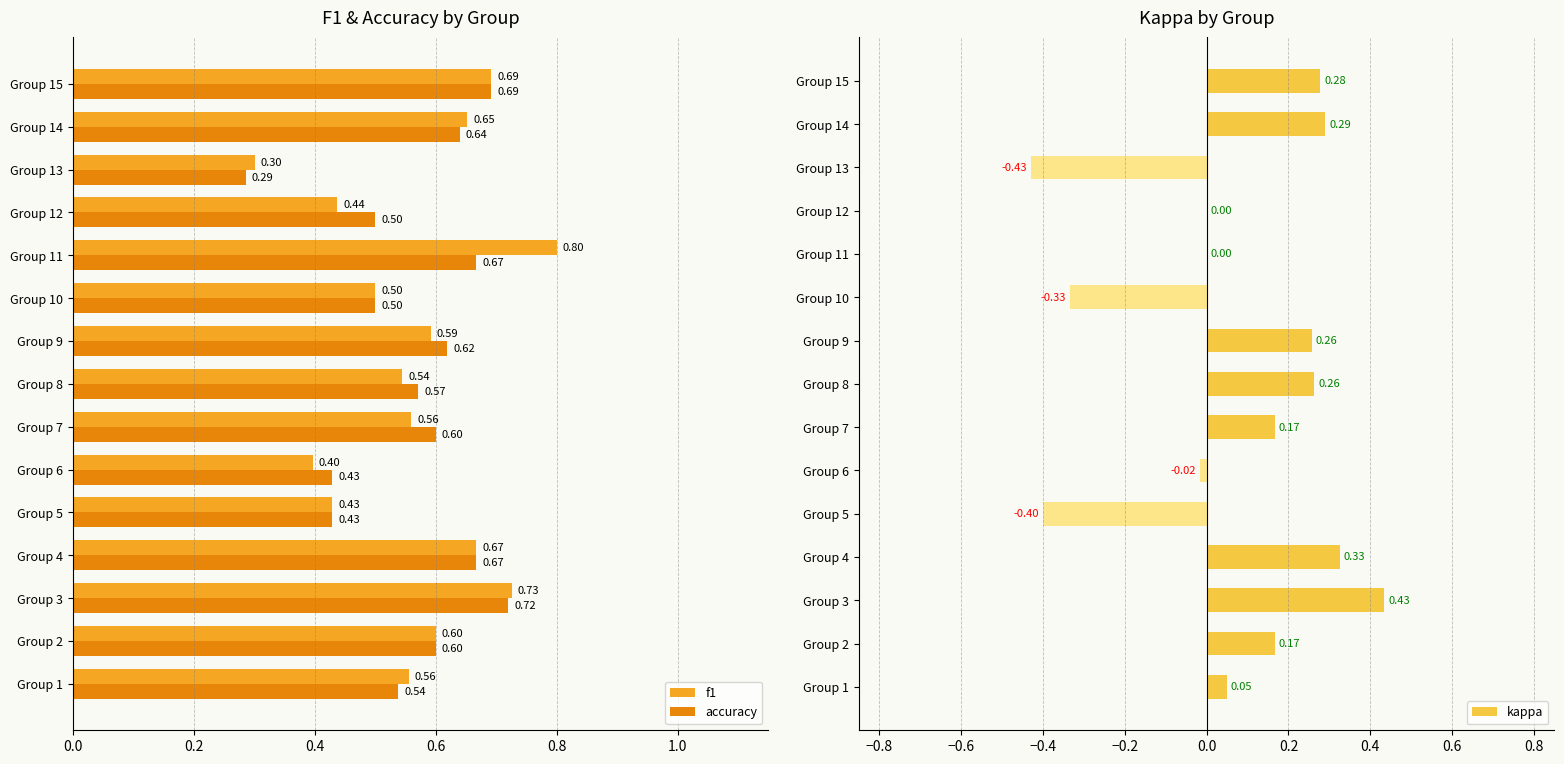

How many bars are there in total?

45